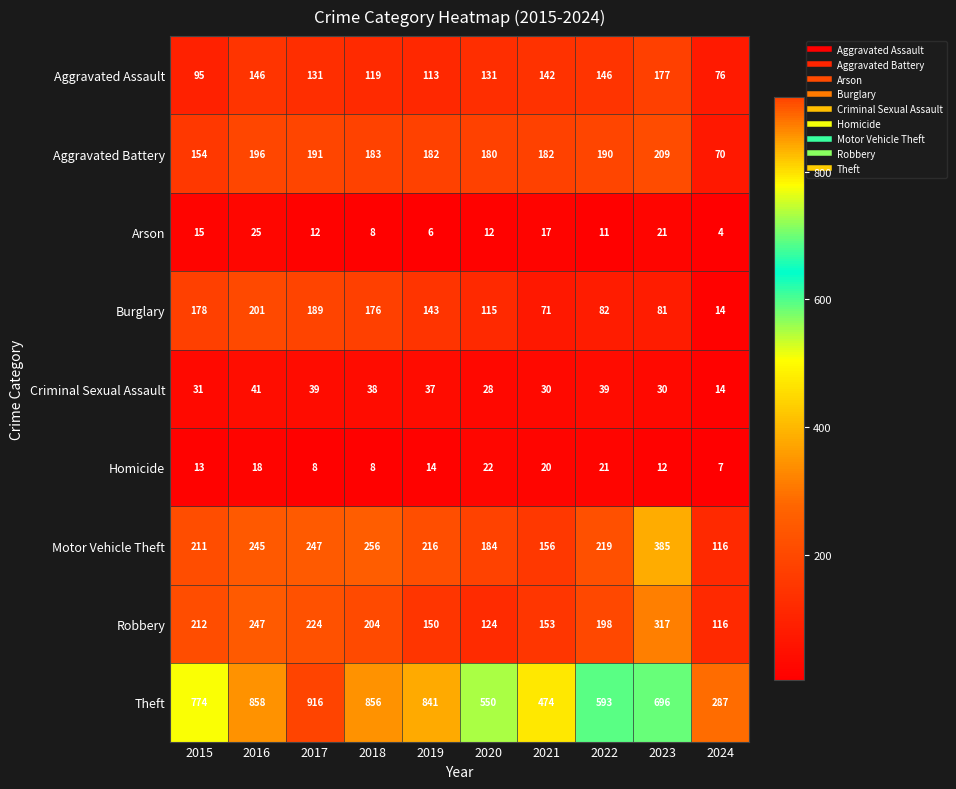

What is the maximum value shown in the chart?

916